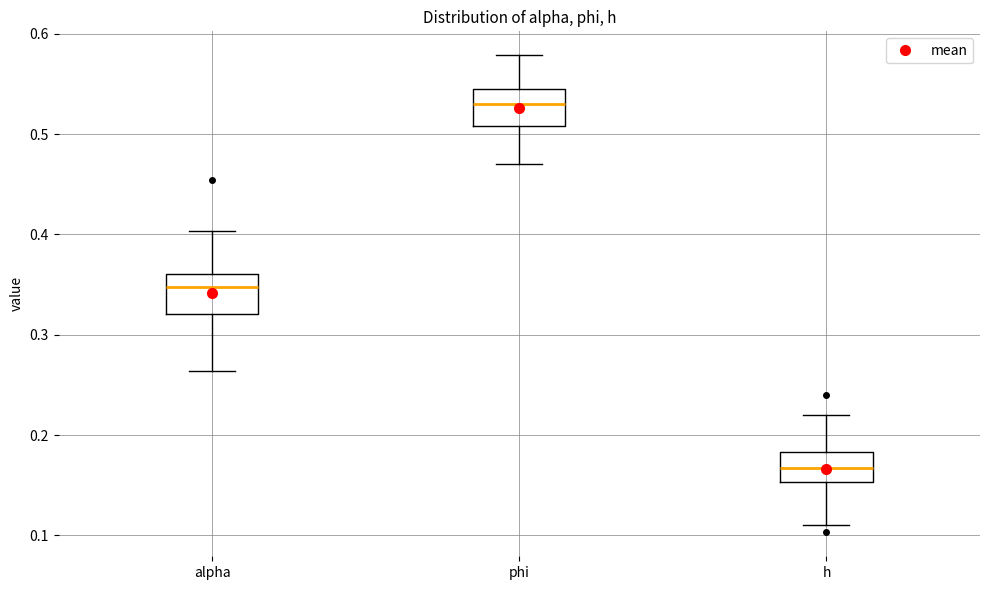

Which box's median line is the lowest?

h